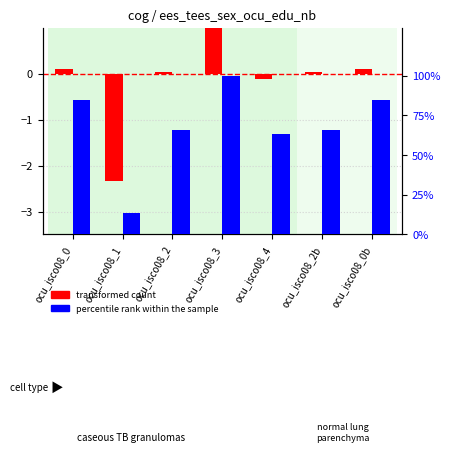

The value of transformed count at ocu_isco08_2 is 0.0. True or false?

True